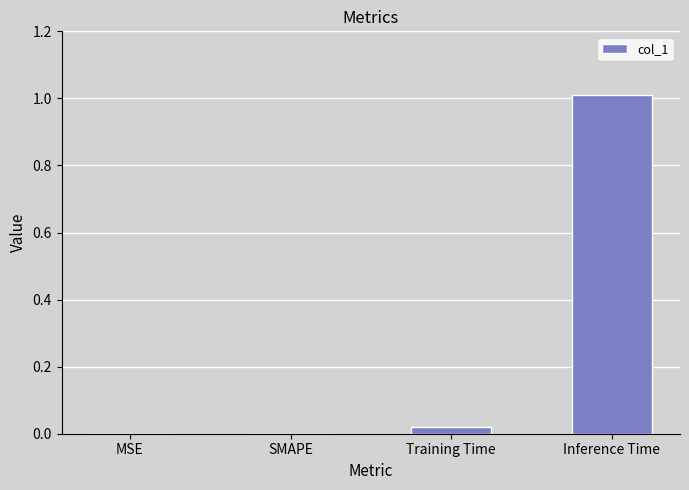

What is the greatest value displayed?

1.0